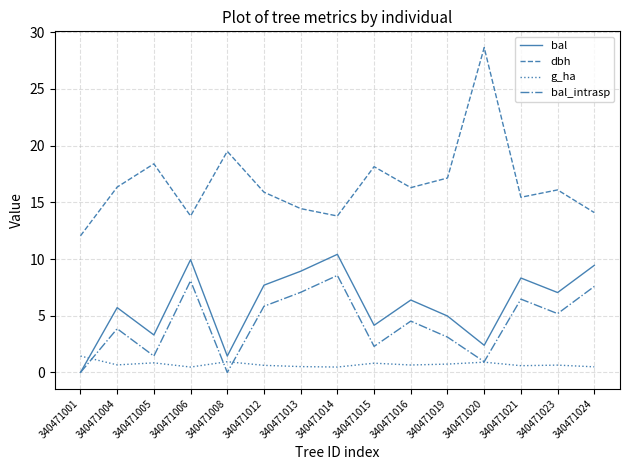

What is the average value of the bal_intrasp series?

4.3